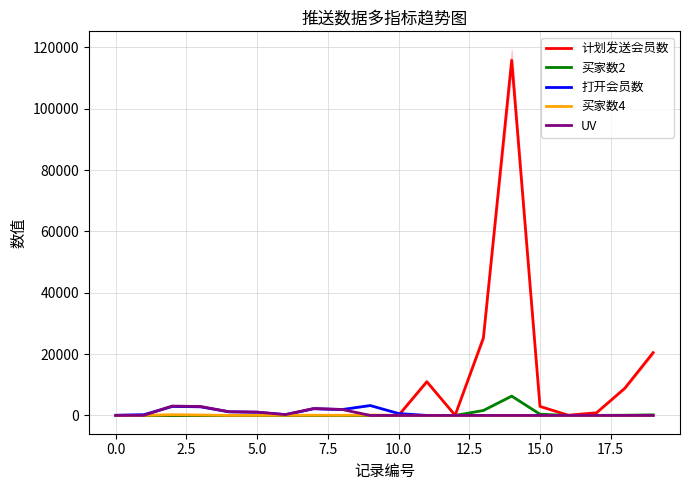

In 买家数2, how many points are higher than both neighbors (excluding endpoints)?

2